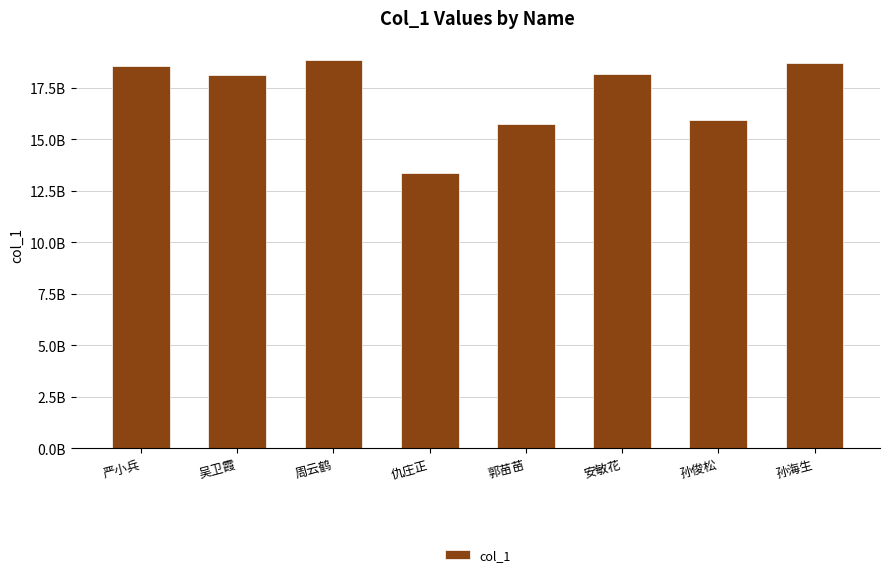

What is the label of the 3rd bar from the left?

周云鹤